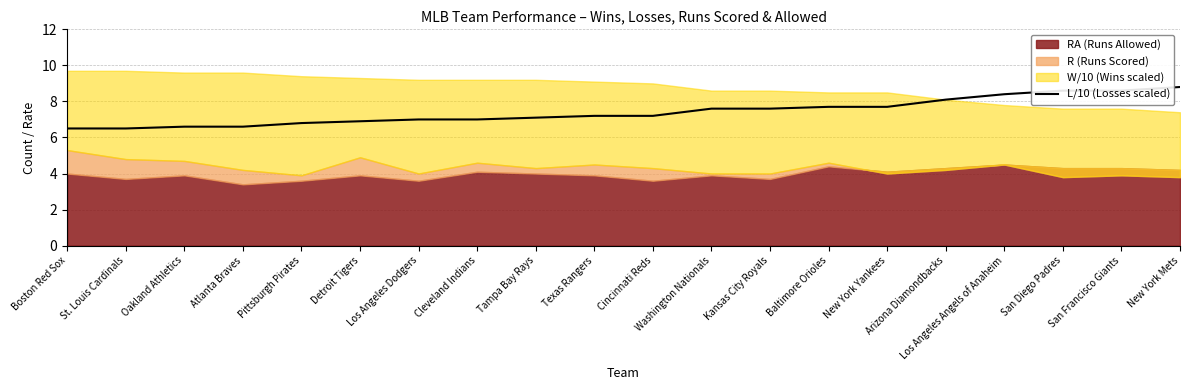

The value of L/10 (Losses scaled) at St. Louis Cardinals is 6.5. True or false?

True